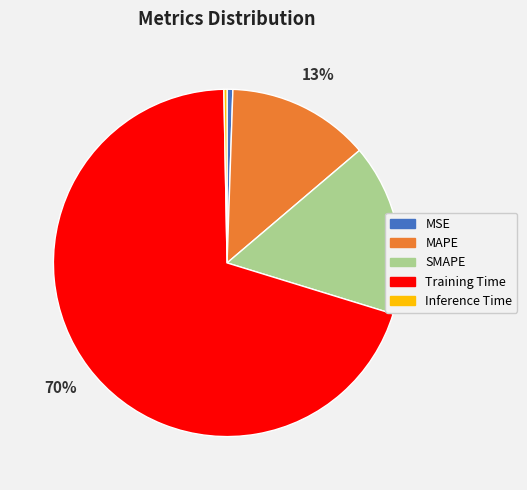

True or false: Inference Time accounts for 6% of the total.

False